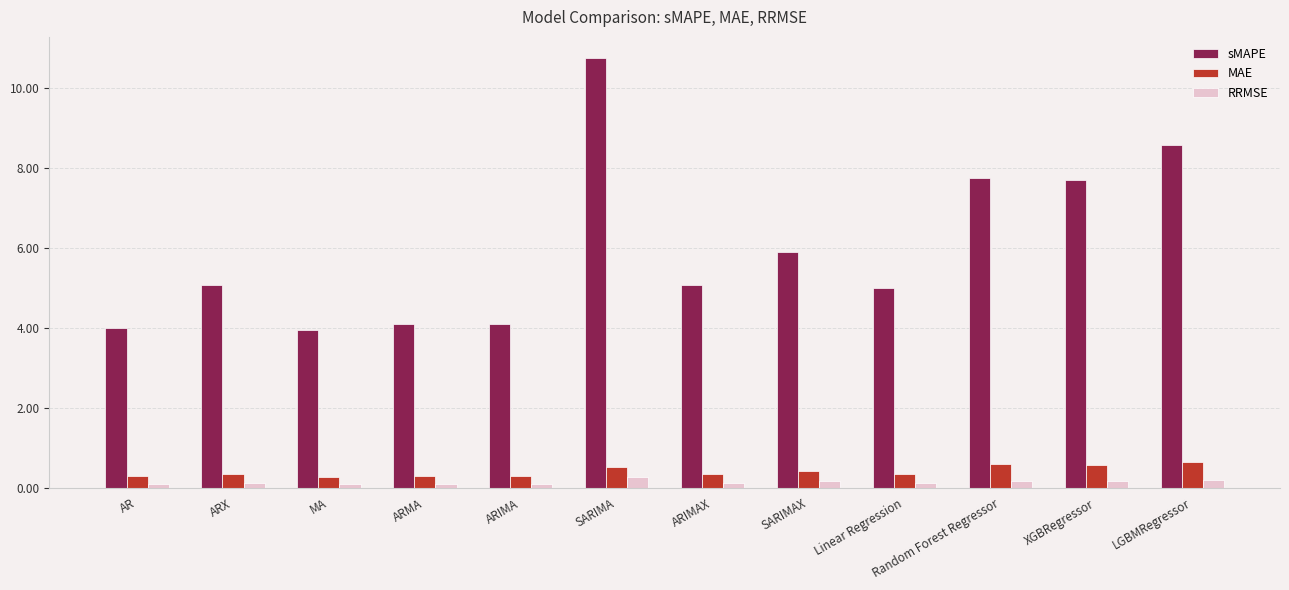

What is the average value of the RRMSE series?

0.1